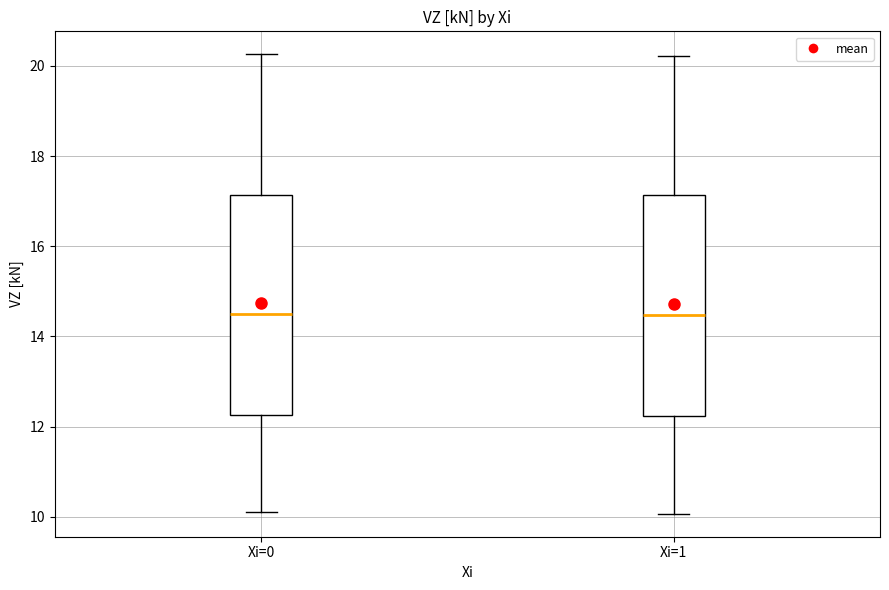

Reading left to right, transcribe this box plot: for each box, give where its median line is, the range the box spans, and where its two whiskers end, as read against the y-axis. The values are not printed on the chart, so give them approximately, as read against the axis.

Xi=0: median 14.6, box 12.2 to 17.2, whiskers 10.2 to 20.2
Xi=1: median 14.4, box 12.2 to 17.2, whiskers 10.0 to 20.2